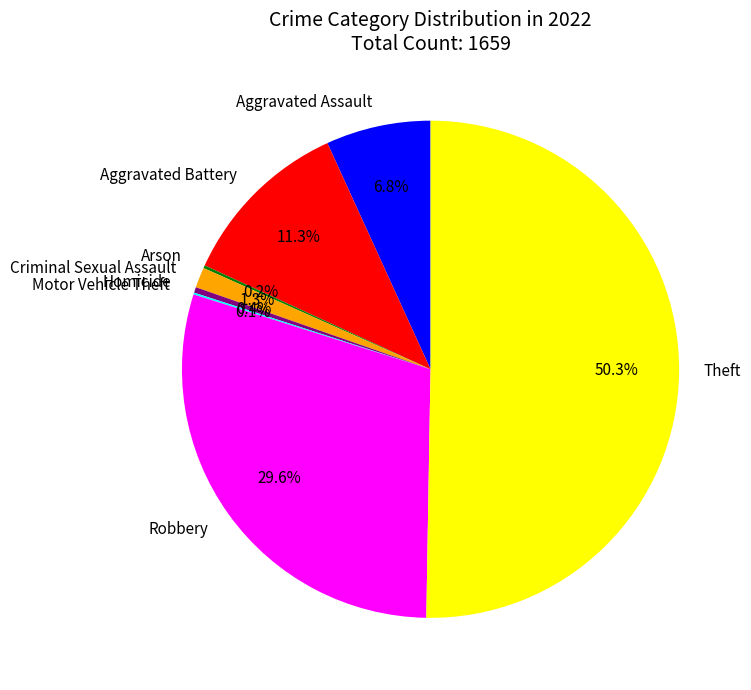

Which slice is the largest?

Theft